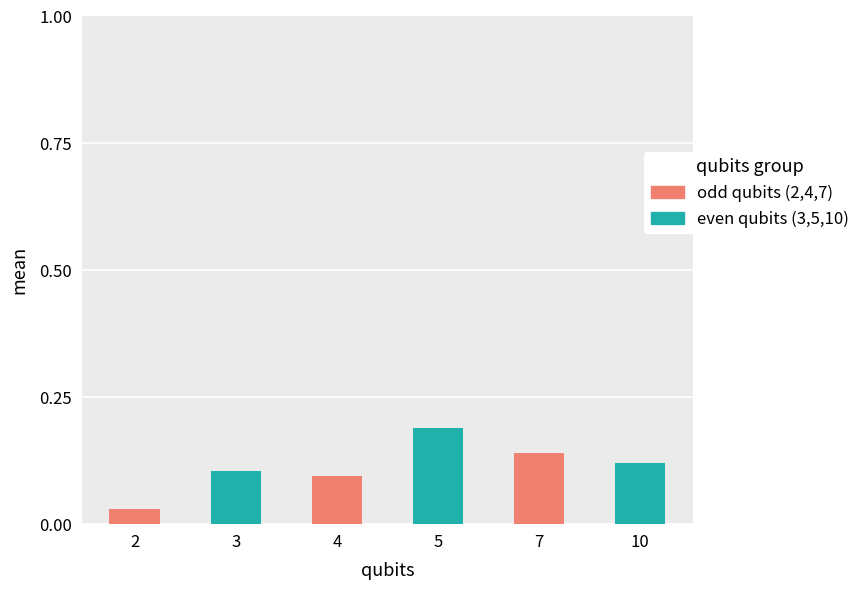

What value does the data have at 5?

0.2